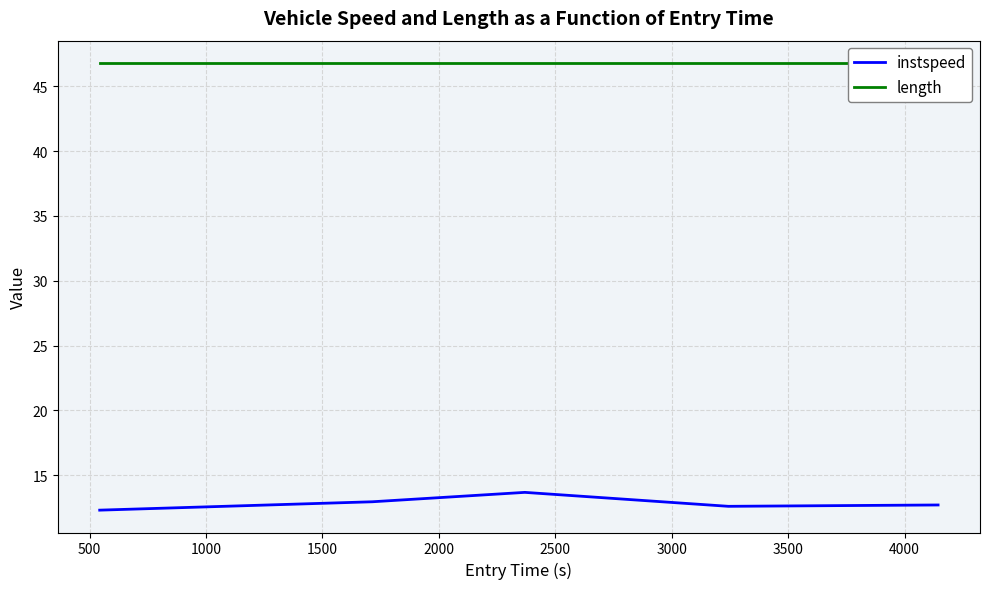

Does the chart display data point markers on the line(s)?

No